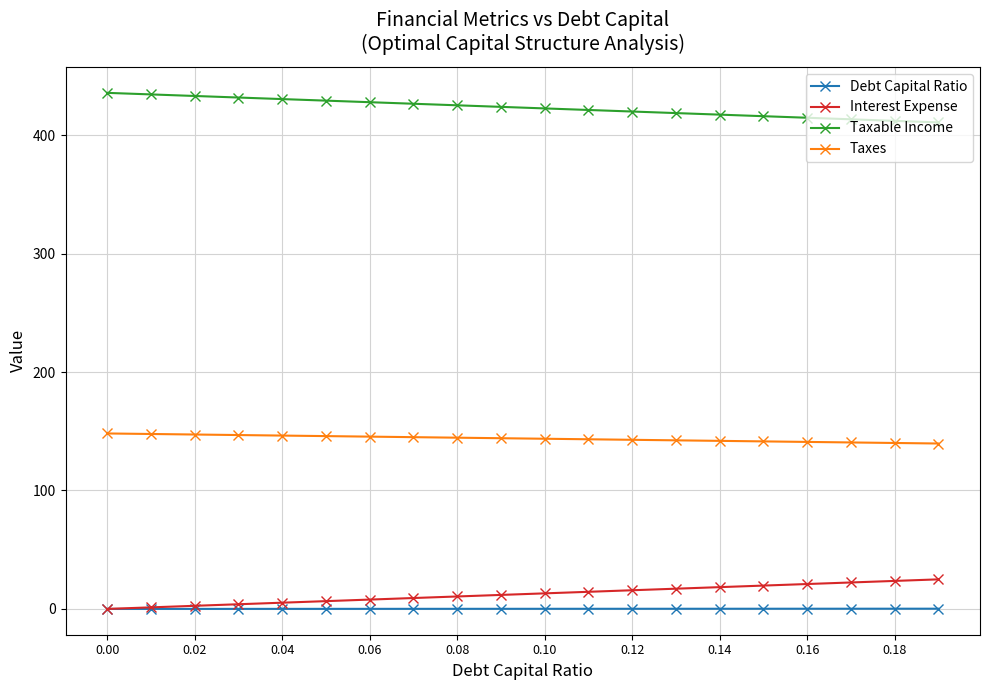

What is the maximum value for Taxes?

148.1